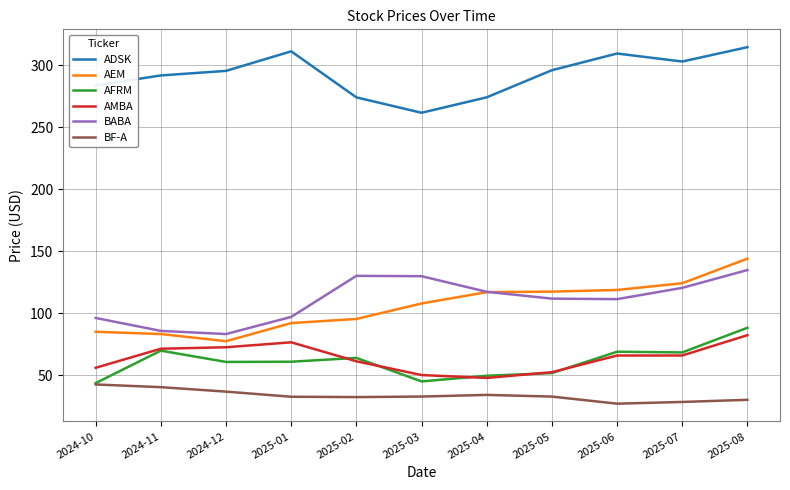

The value of BF-A at 2025-07 is 28.6. True or false?

True